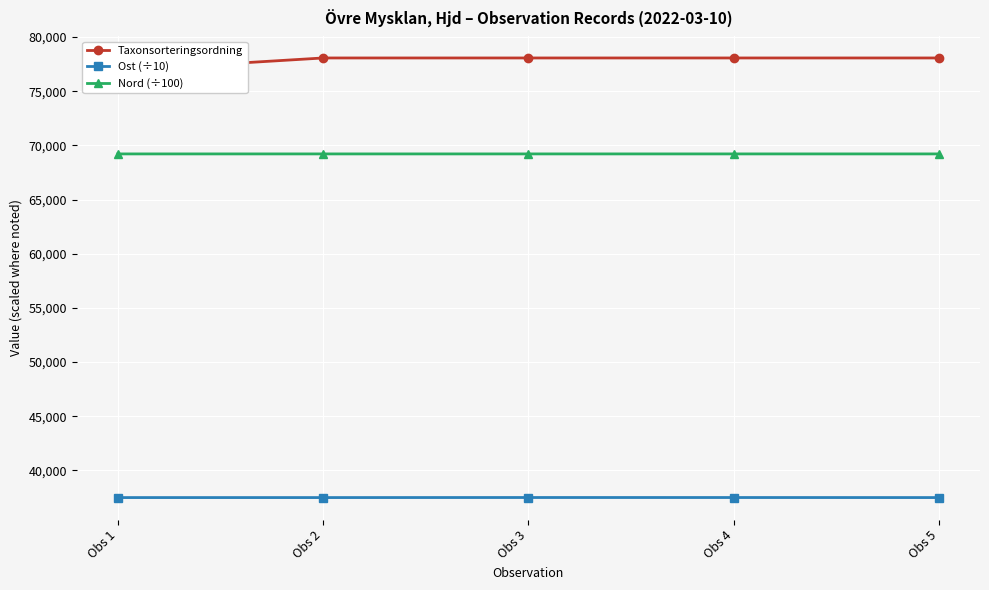

At how many categories does at least one series exceed 74326?

5